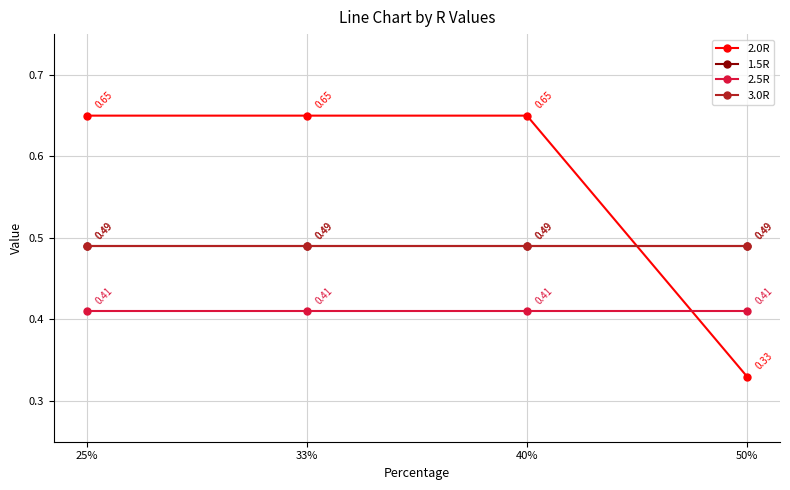

How many times do 2.5R and 2.0R cross each other?

1